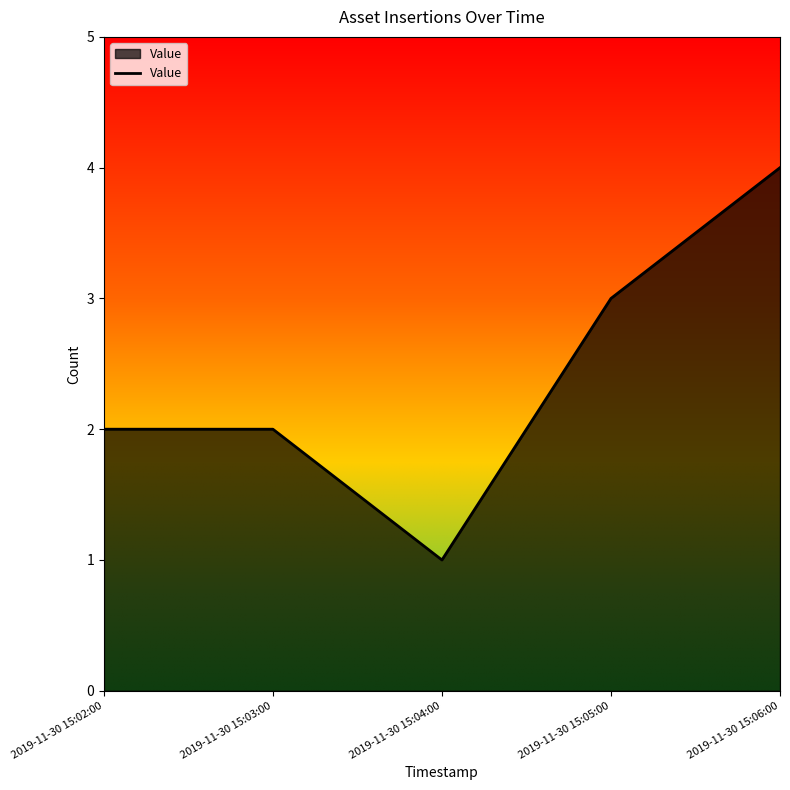

What is the difference between the second highest and minimum values?

2